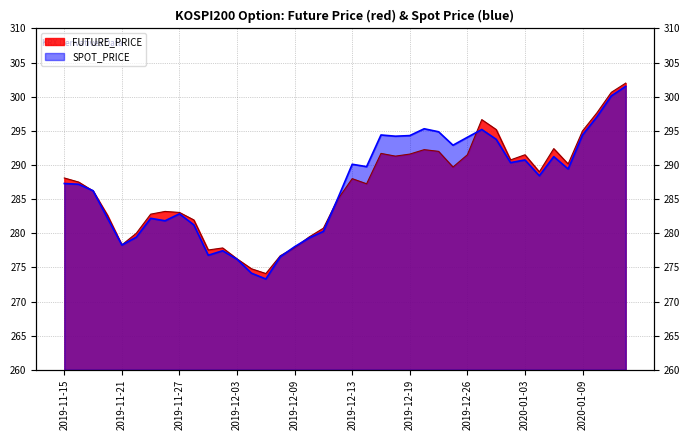

What is the average value of the SPOT_PRICE series?

287.0